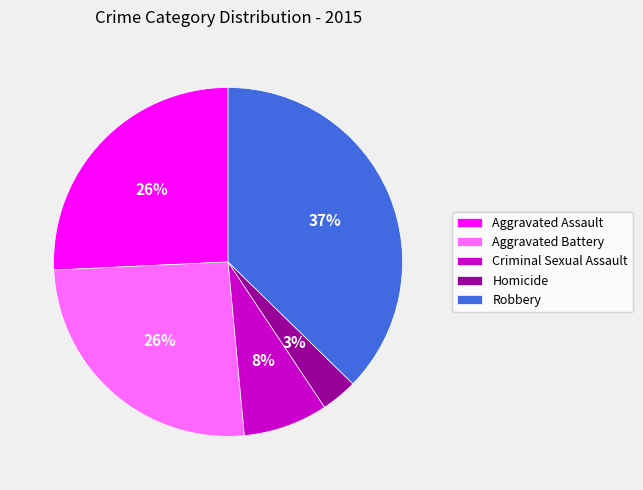

Combined, do Aggravated Battery and Criminal Sexual Assault account for over 50%?

No